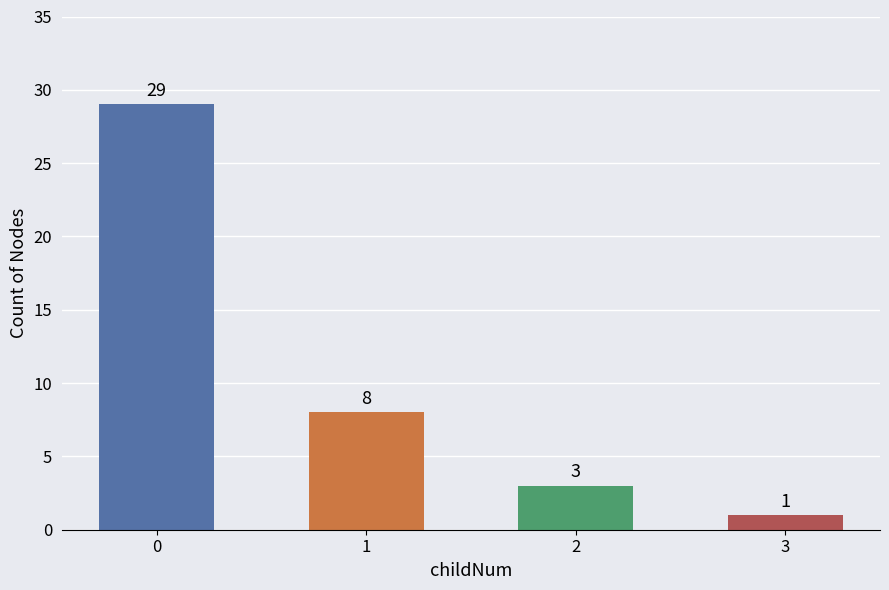

What is the ratio of the value at 0 to the value at 2?

9.7